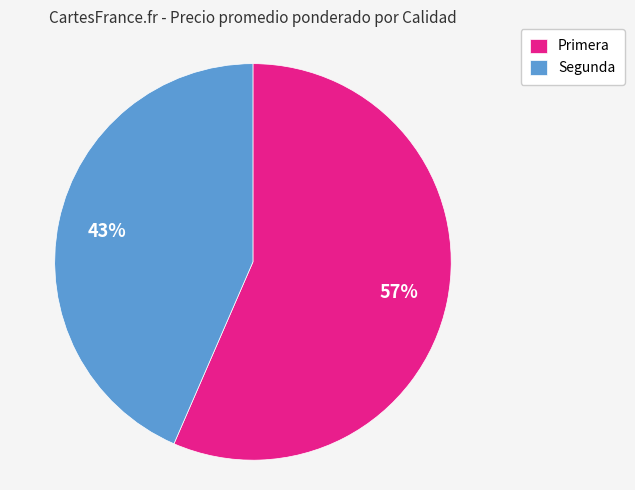

Do Segunda and Primera together represent more than half of the pie?

Yes